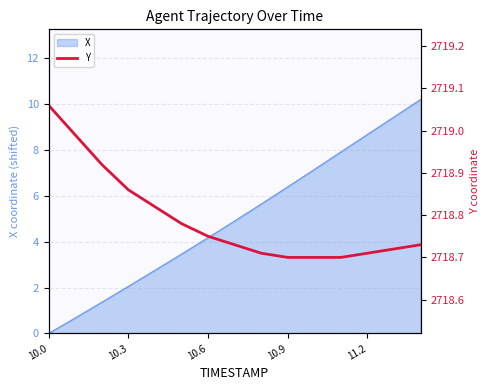

Where does the X series first go above 4?

10.6